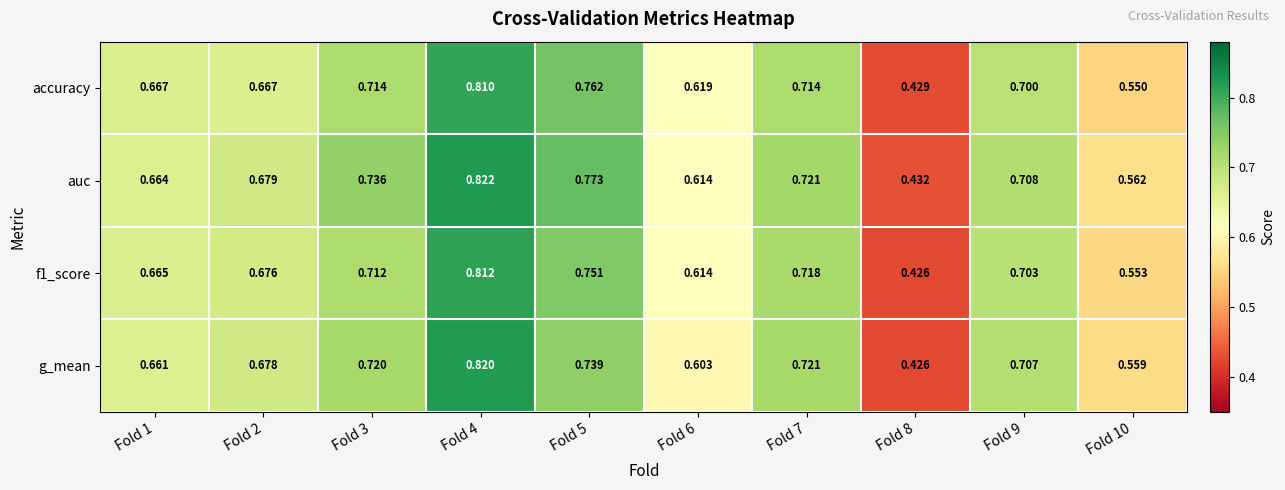

What is the total value across all series at Fold 4?

3.3